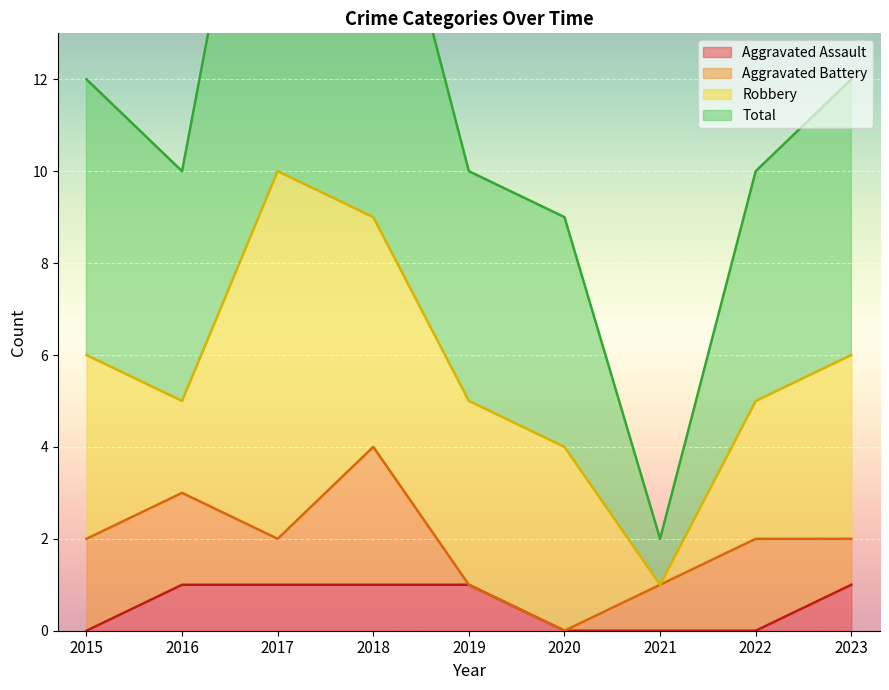

What is the value of the Total point at the 6th from the left?

9